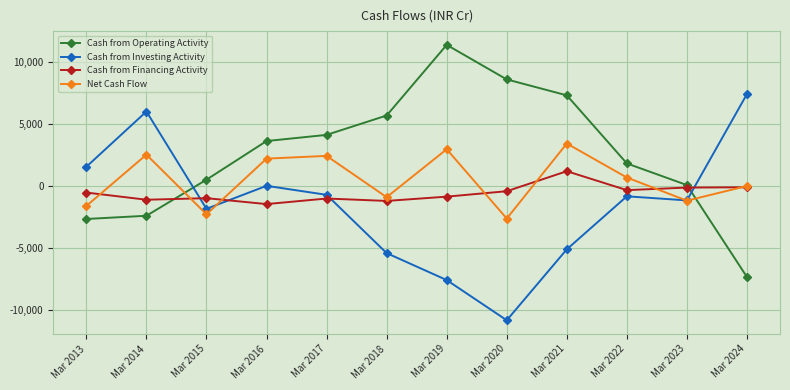

How many interior local valleys does the Net Cash Flow series have?

4